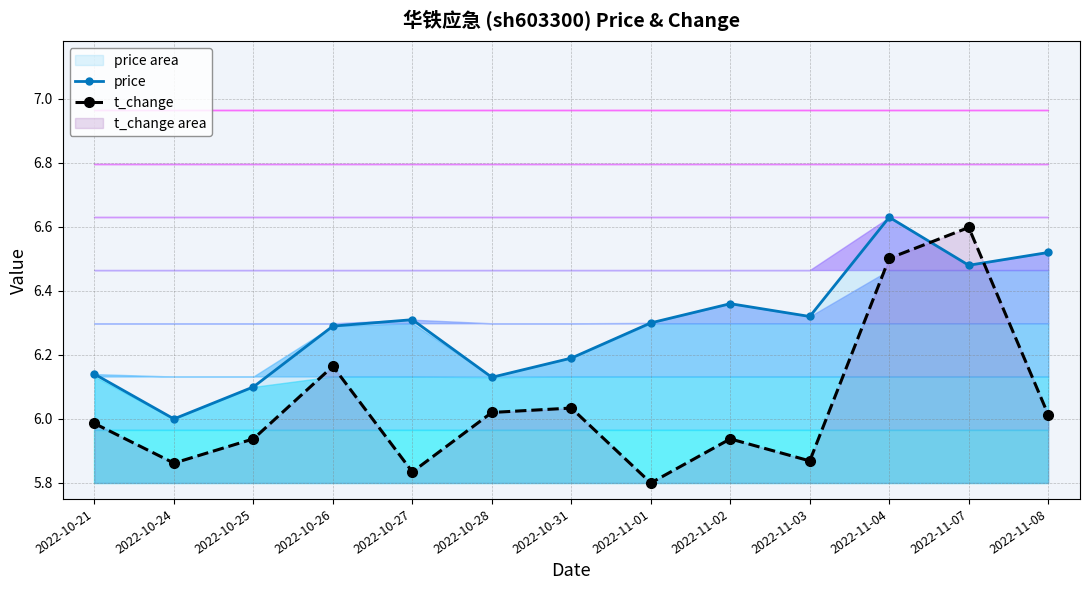

How many data points in price are above 6?

12